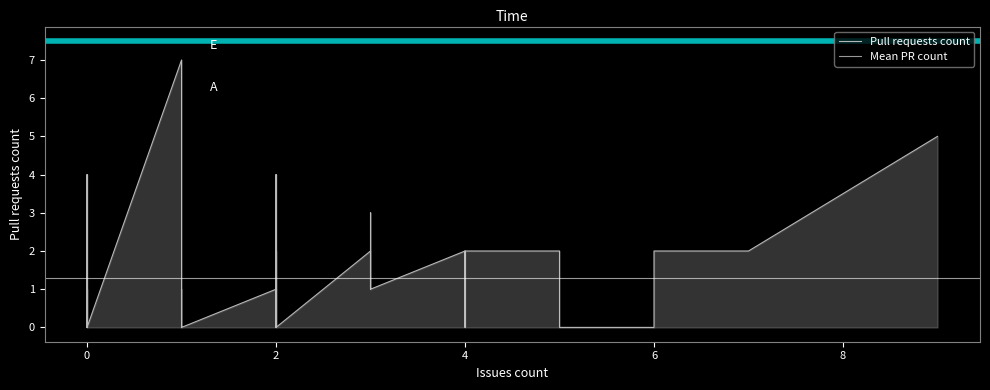

Which label corresponds to the largest value in the chart?

1